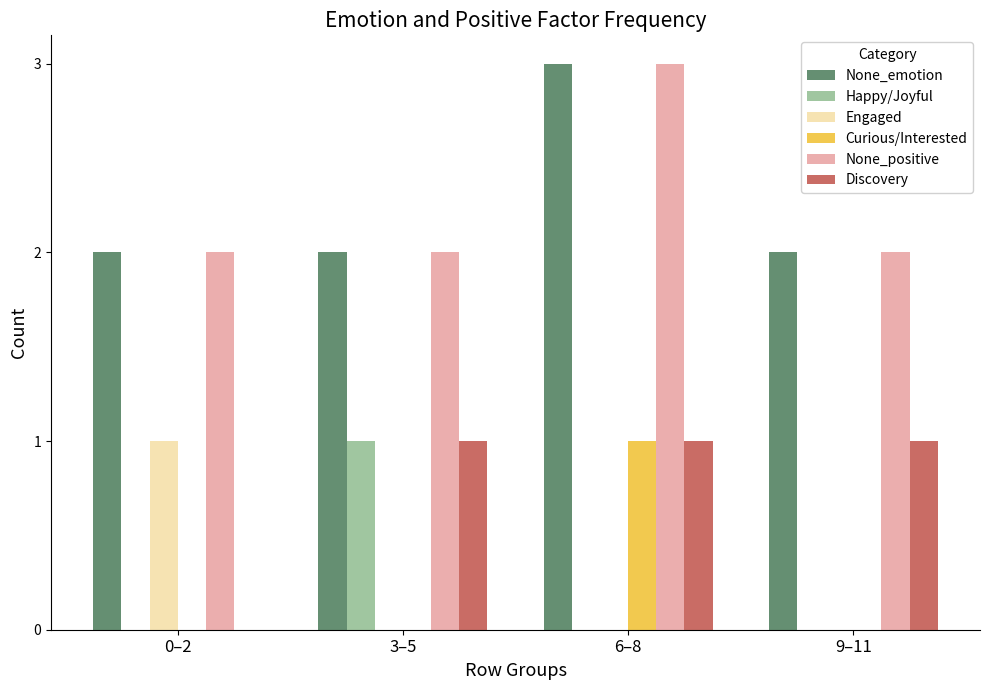

Which category has the highest value in the None_positive series?

6–8